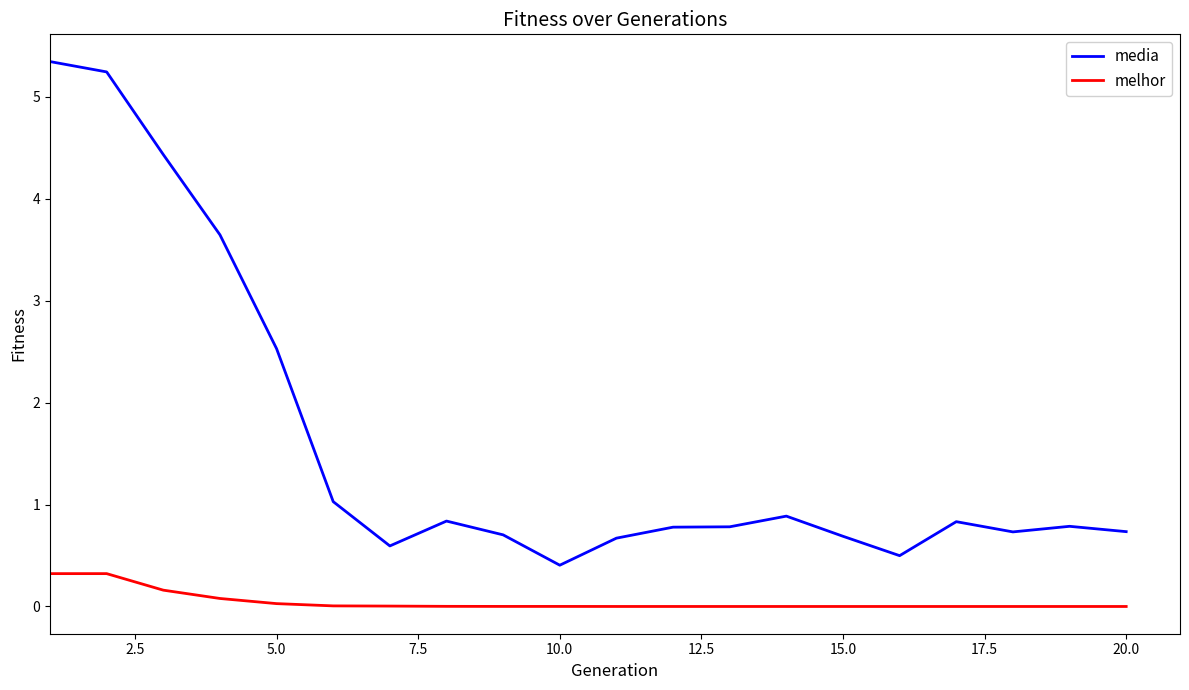

True or false: media and melhor cross at least once.

False